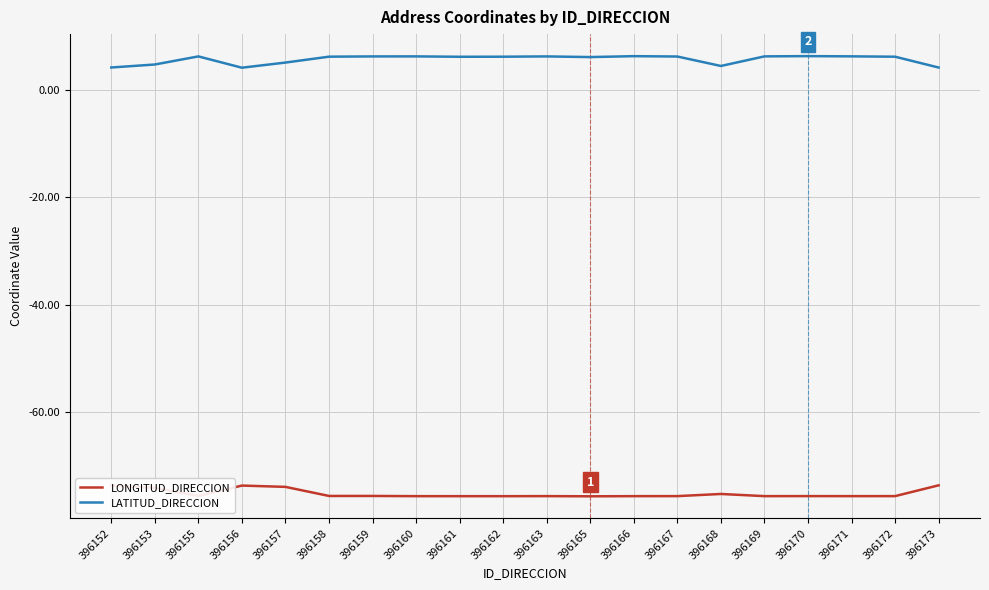

List the series in order of their peak value, highest first.

LATITUD_DIRECCION, LONGITUD_DIRECCION